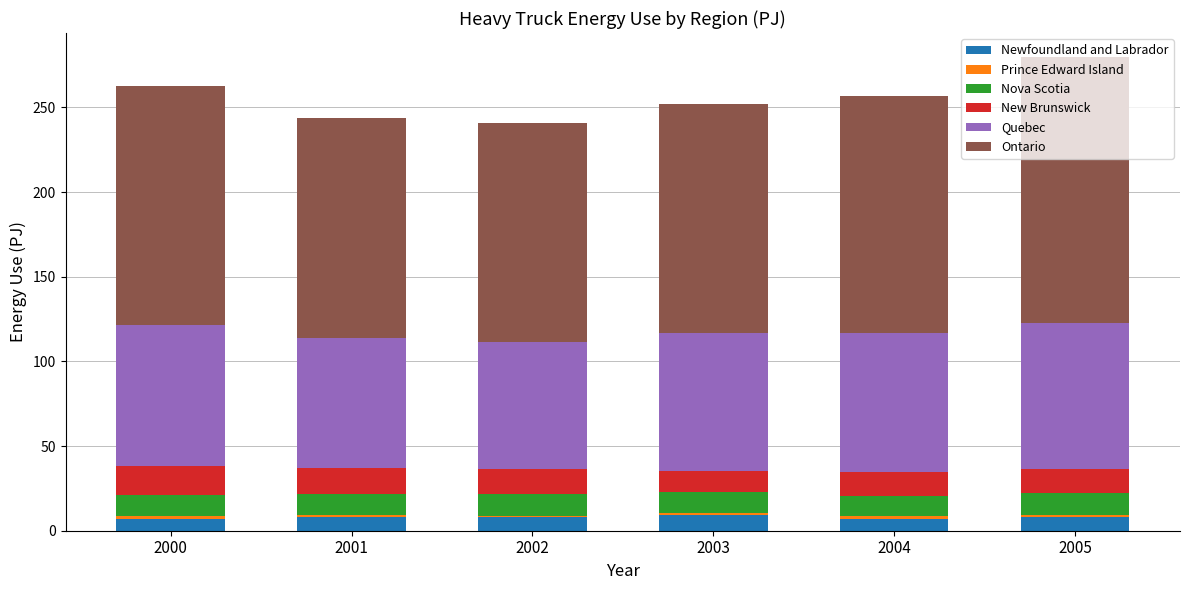

What is the minimum value for Newfoundland and Labrador?

6.9